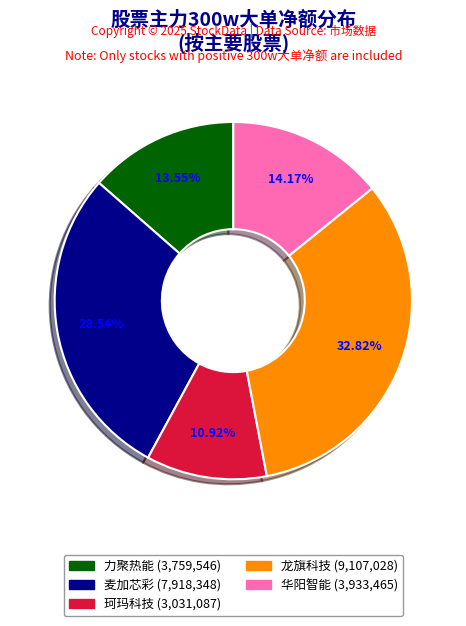

Is there any slice that represents more than half of the pie?

No